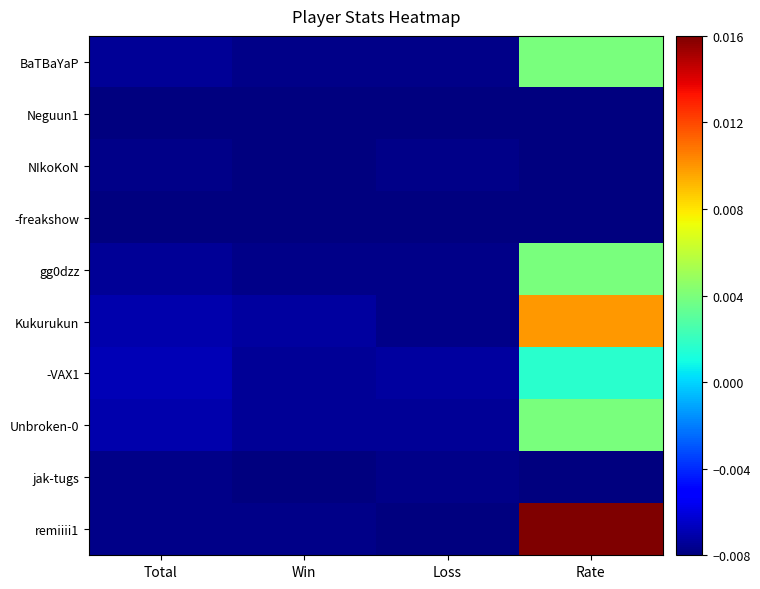

List the series in order of their peak value, highest first.

remiiii1, Kukurukun, BaTBaYaP, gg0dzz, Unbroken-0, -VAX1, NIkoKoN, jak-tugs, Neguun1, -freakshow